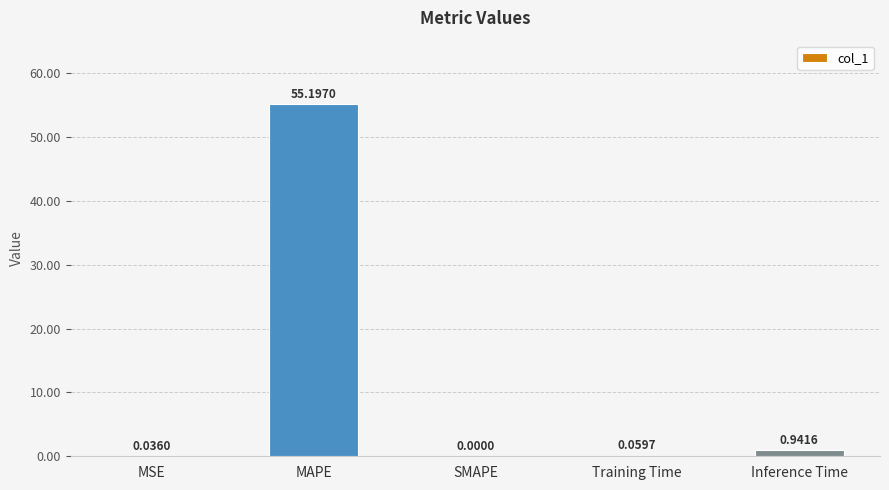

Which label corresponds to the largest value in the chart?

MAPE